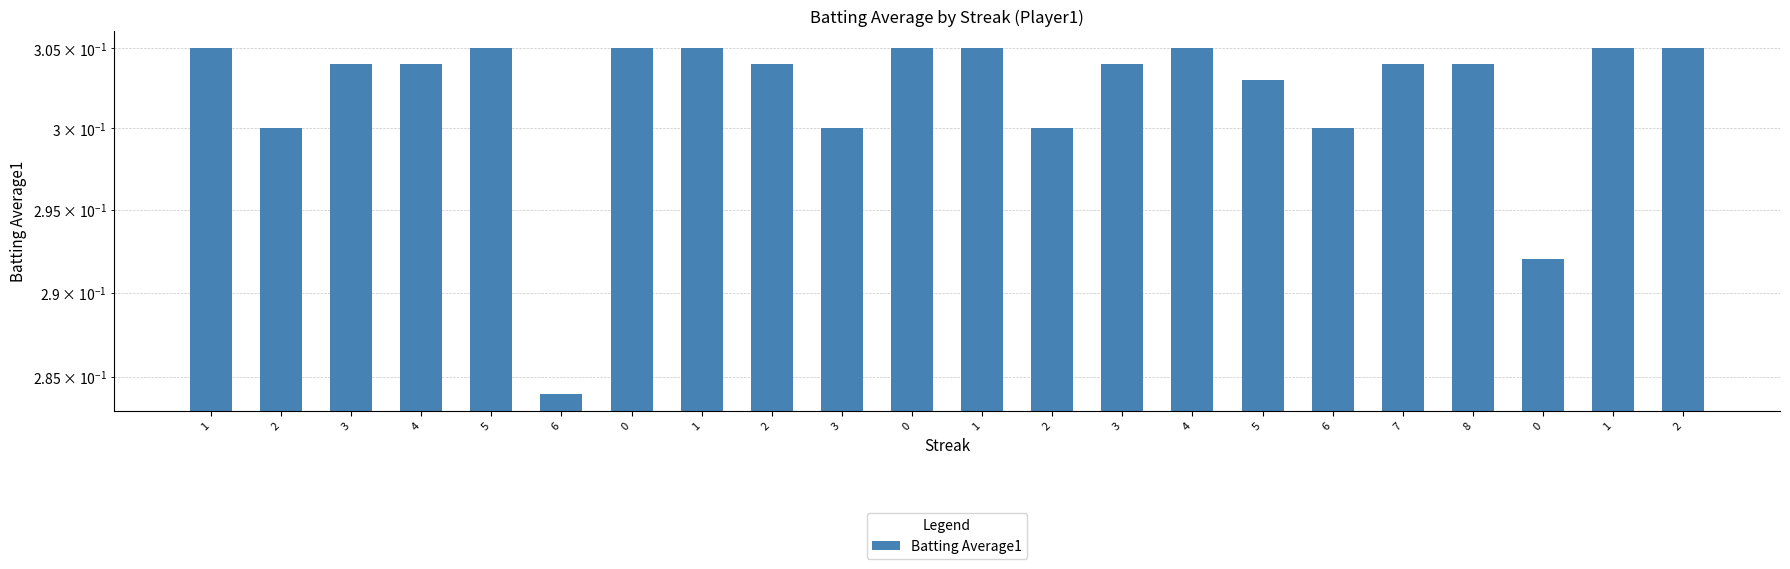

Reading left to right, extract all data points from this chart.

0.3	0.3	0.3	0.3	0.3	0.3	0.3	0.3	0.3	0.3	0.3	0.3	0.3	0.3	0.3	0.3	0.3	0.3	0.3	0.3	0.3	0.3